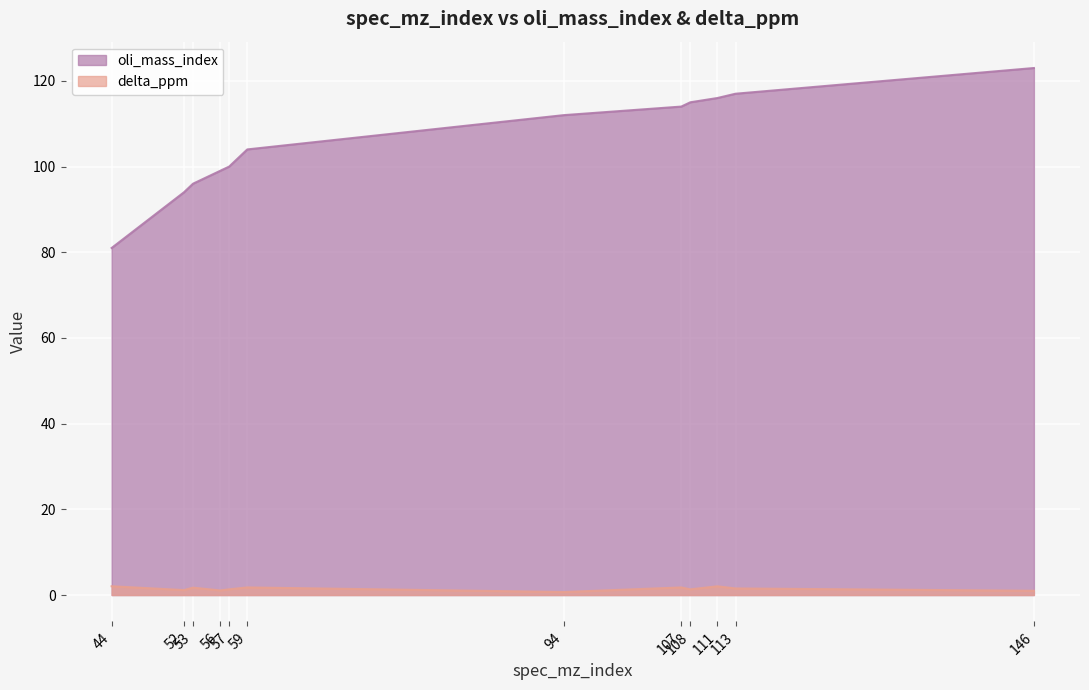

True or false: oli_mass_index and delta_ppm intersect in this chart.

False